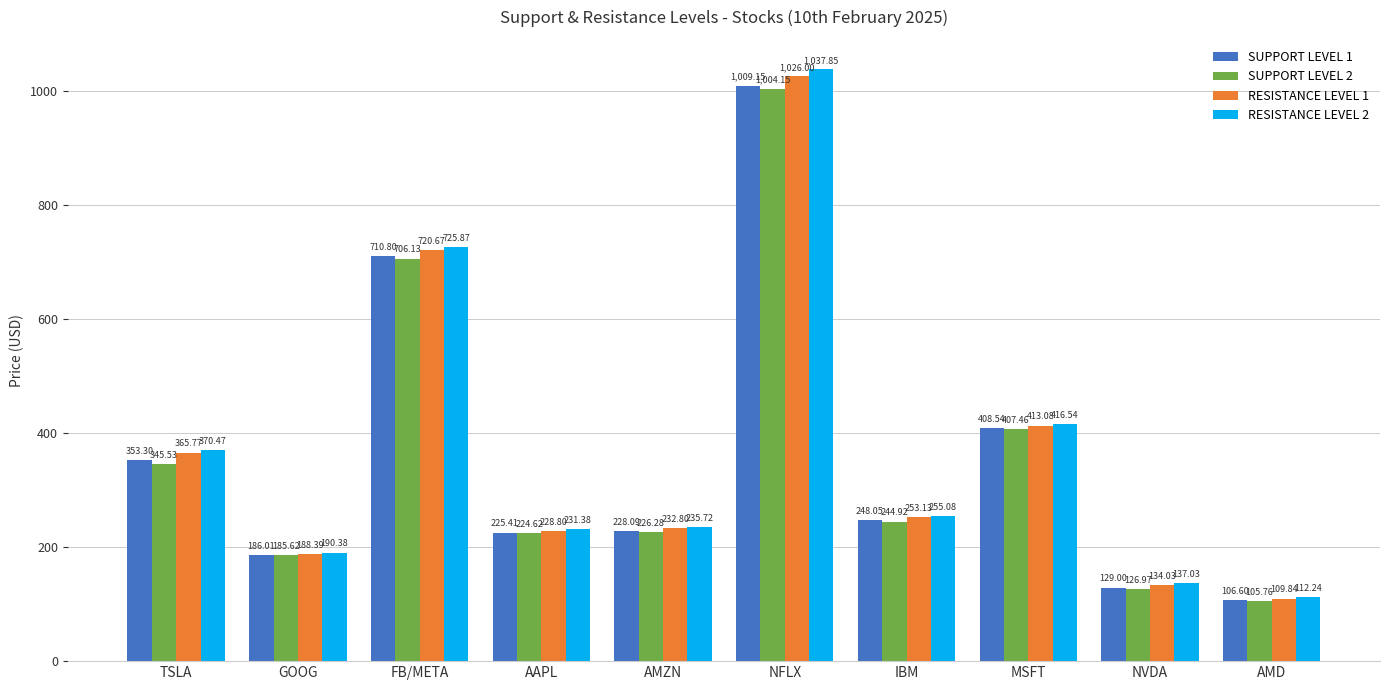

Which series has the largest total across all categories?

RESISTANCE LEVEL 2